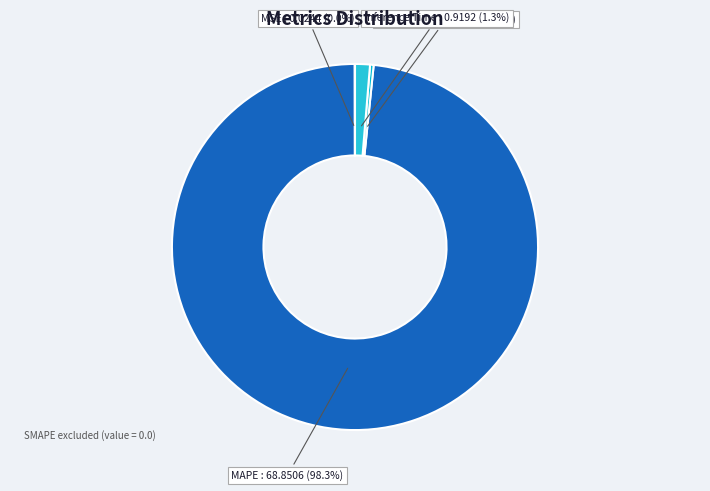

Which slice is the largest?

MAPE